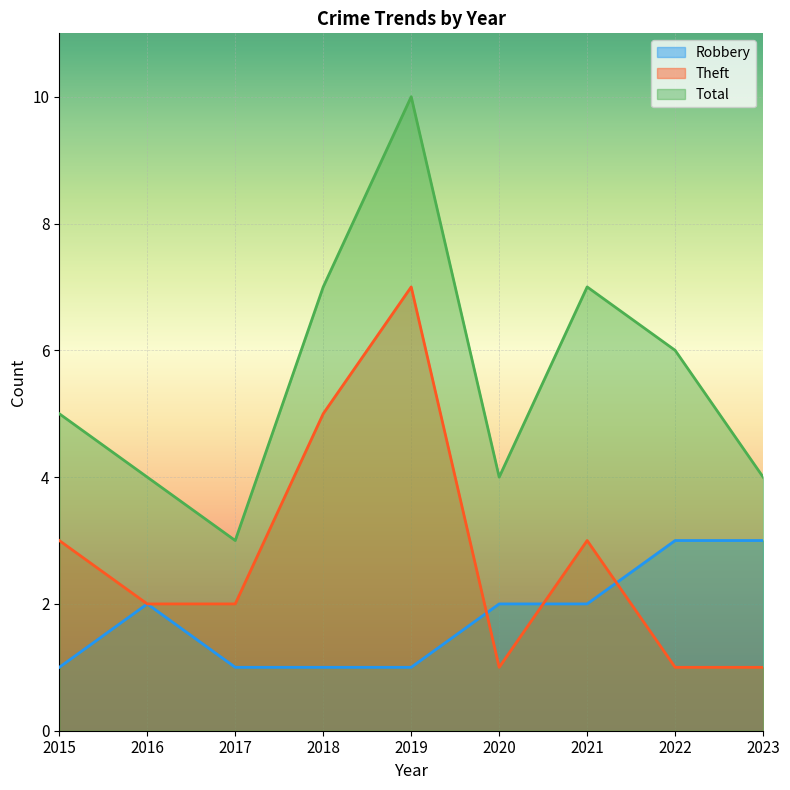

What is the difference between the second highest and second lowest values in the Theft series?

4